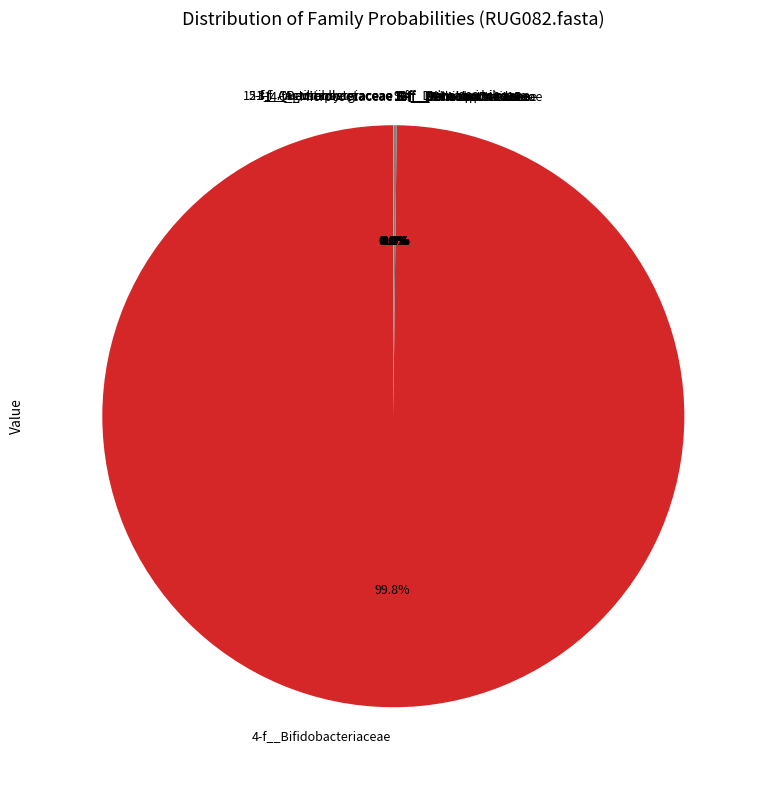

Which slice represents more than half of the pie?

4-f__Bifidobacteriaceae